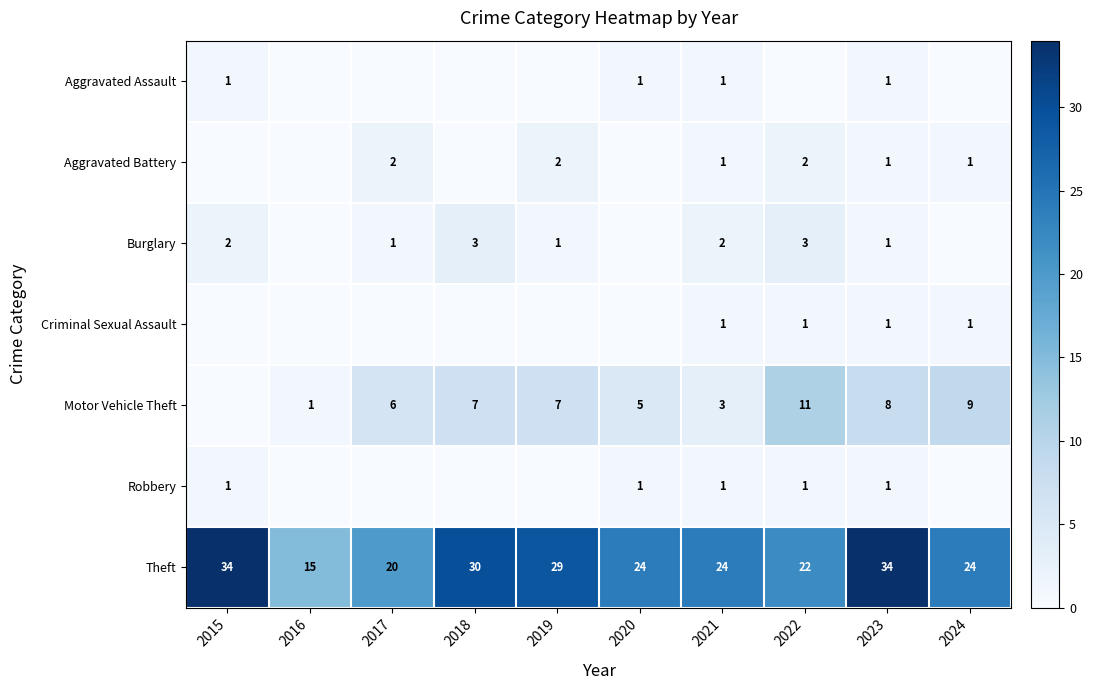

What is the difference between the highest and lowest values at 2021?

23